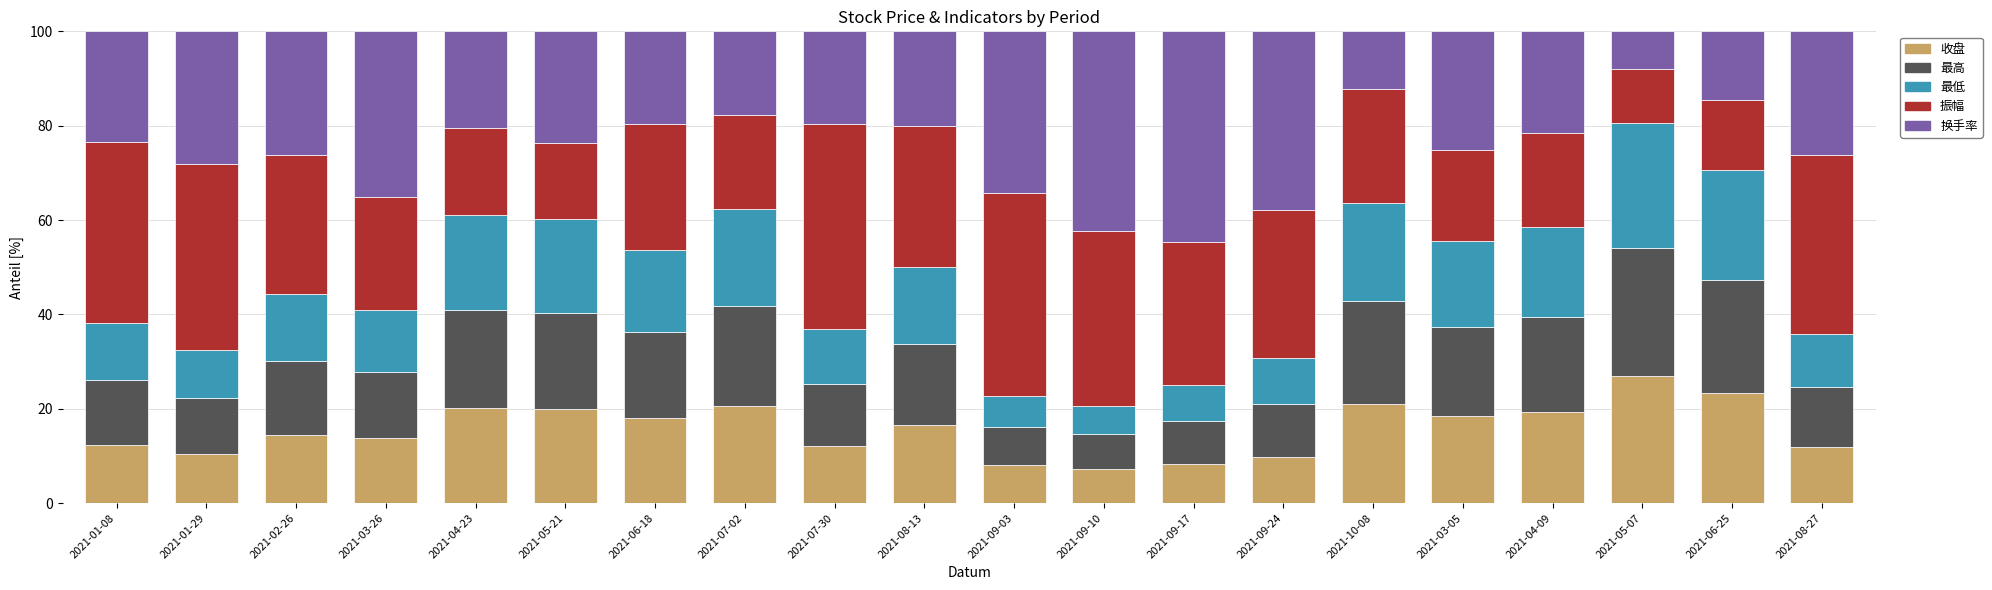

At which label does 收盘 reach its peak?

2021-05-07